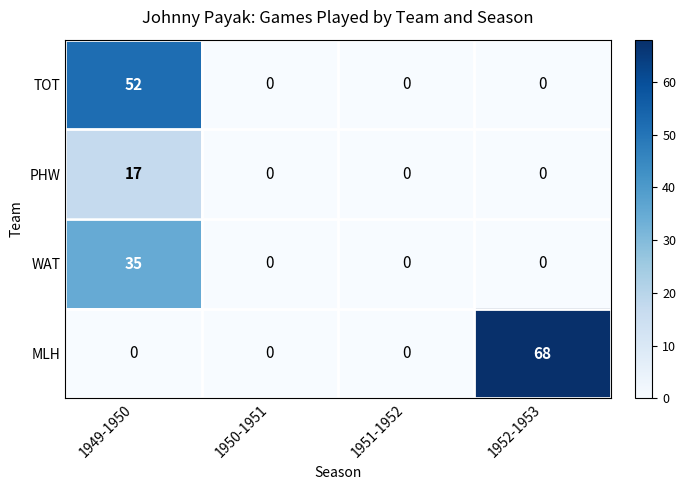

Is it true that PHW equals 7 at 1950-1951?

False